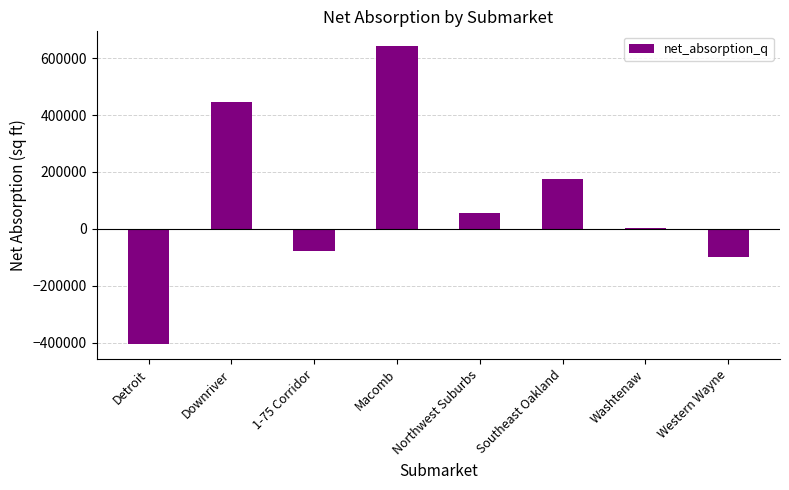

Which category has the highest value across all series?

Macomb